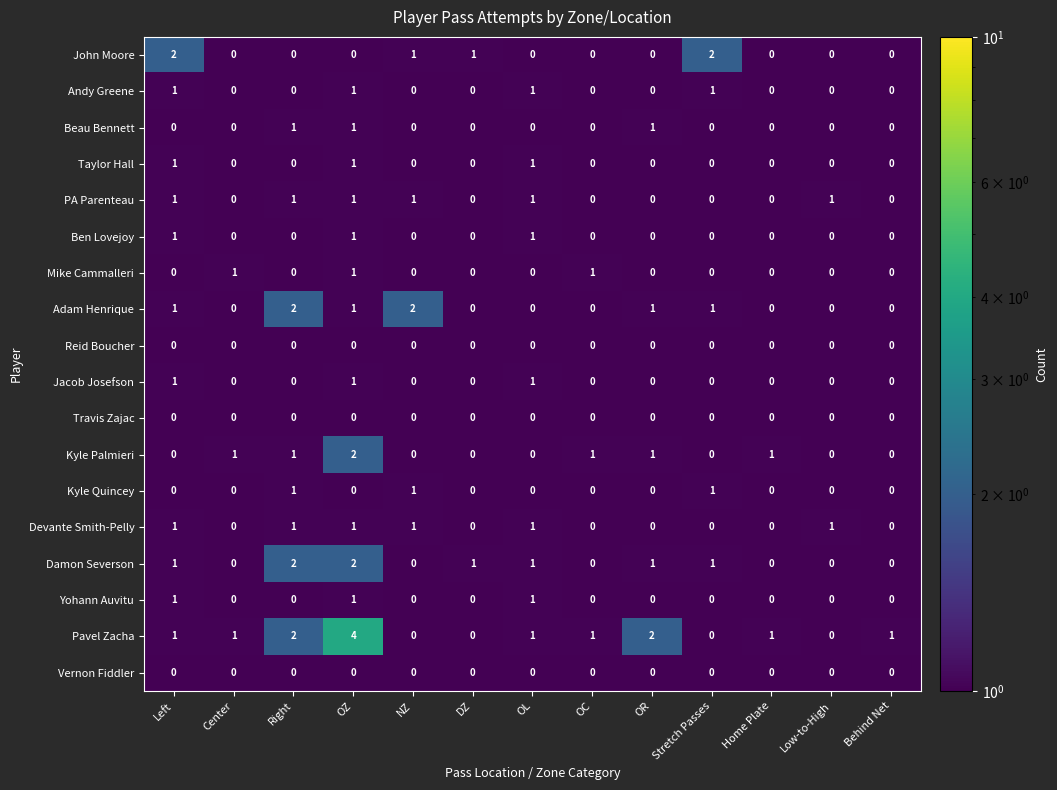

Is the value of Pavel Zacha at OR greater than the value of Adam Henrique at OR?

Yes